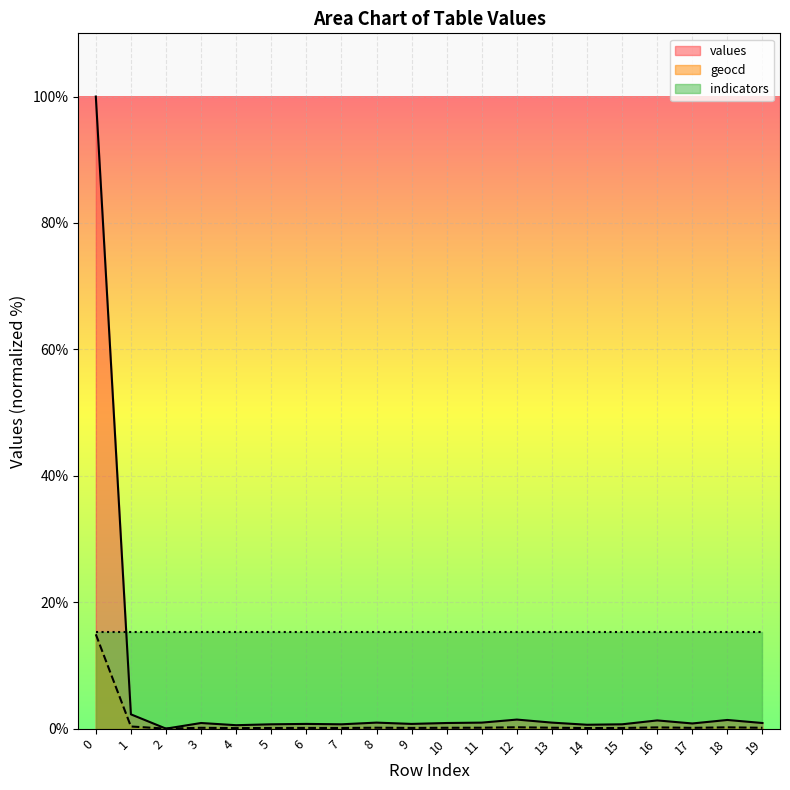

How many interior local valleys does the geocd series have?

6